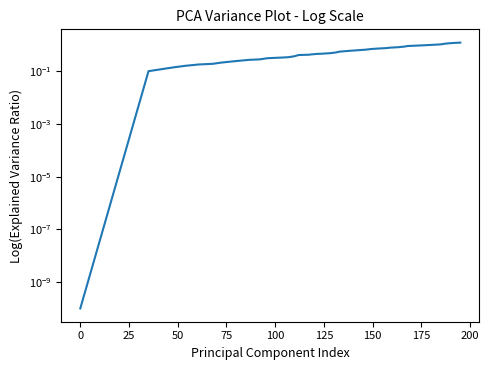

Reading right to left, list all the values displayed in this chart.

1.2	1.2	1.1	1.1	1.0	1.0	0.9	0.9	0.8	0.8	0.8	0.8	0.7	0.7	0.7	0.6	0.6	0.6	0.5	0.5	0.5	0.5	0.4	0.4	0.4	0.3	0.3	0.3	0.3	0.3	0.2	0.2	0.2	0.2	0.2	0.2	0.1	0.1	0.1	0.0